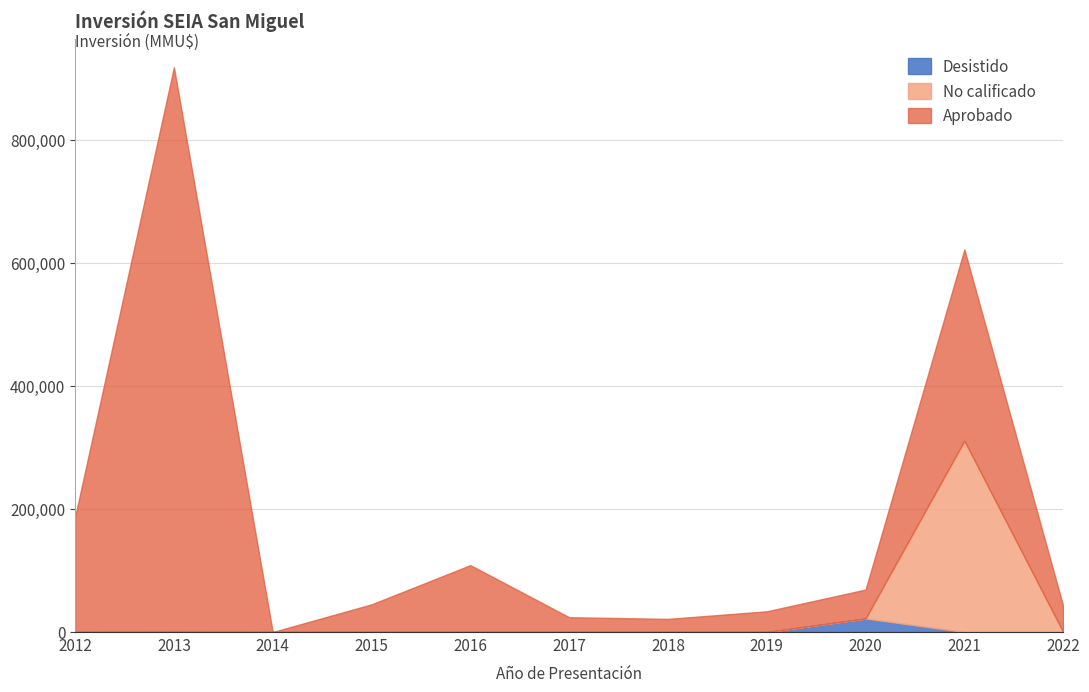

Does the chart display data point markers on the line(s)?

No